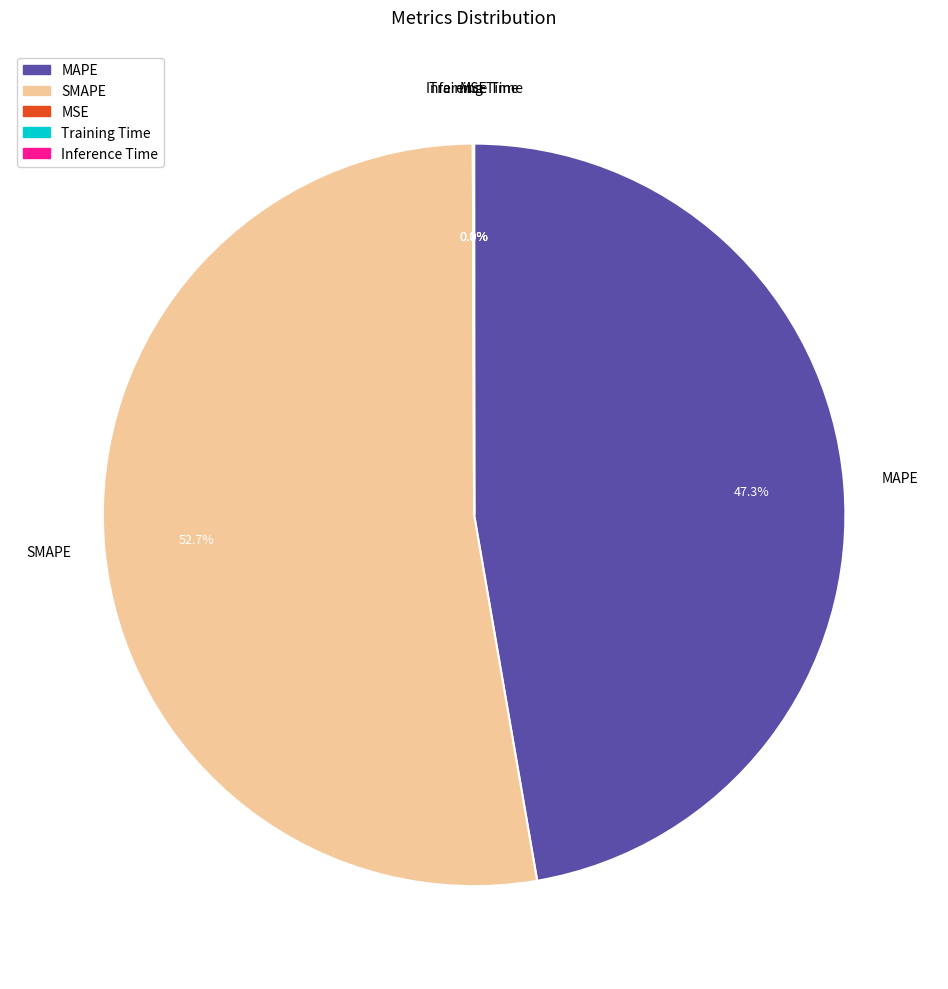

Which category has the biggest portion of the pie?

SMAPE